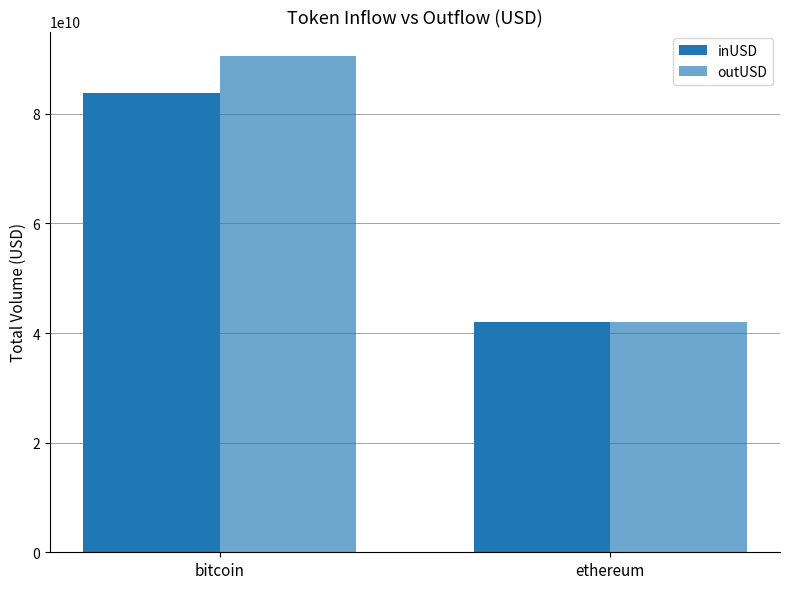

The value of outUSD at bitcoin is 143506396738.5. True or false?

False